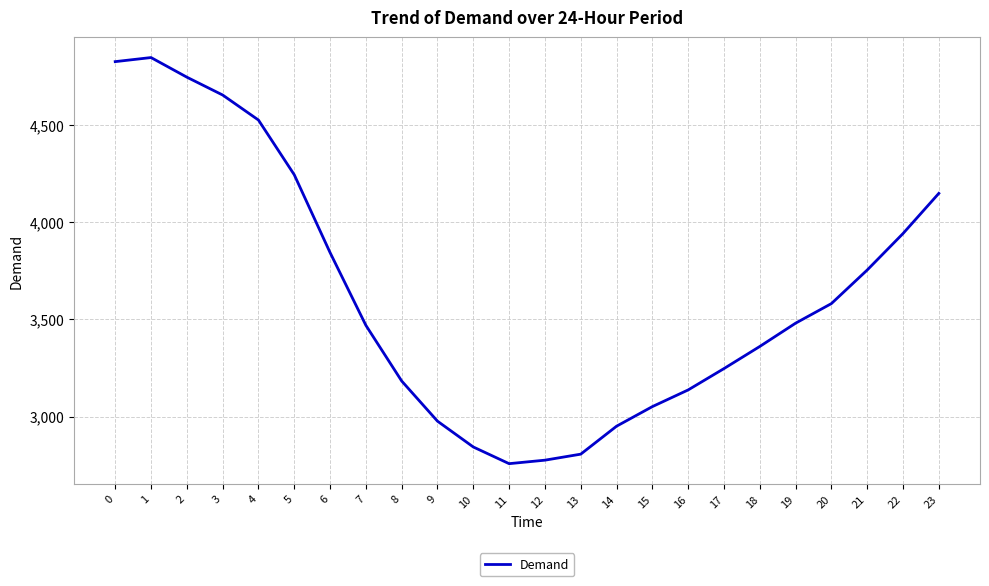

What is the sum of the values at 10 and 12?

5618